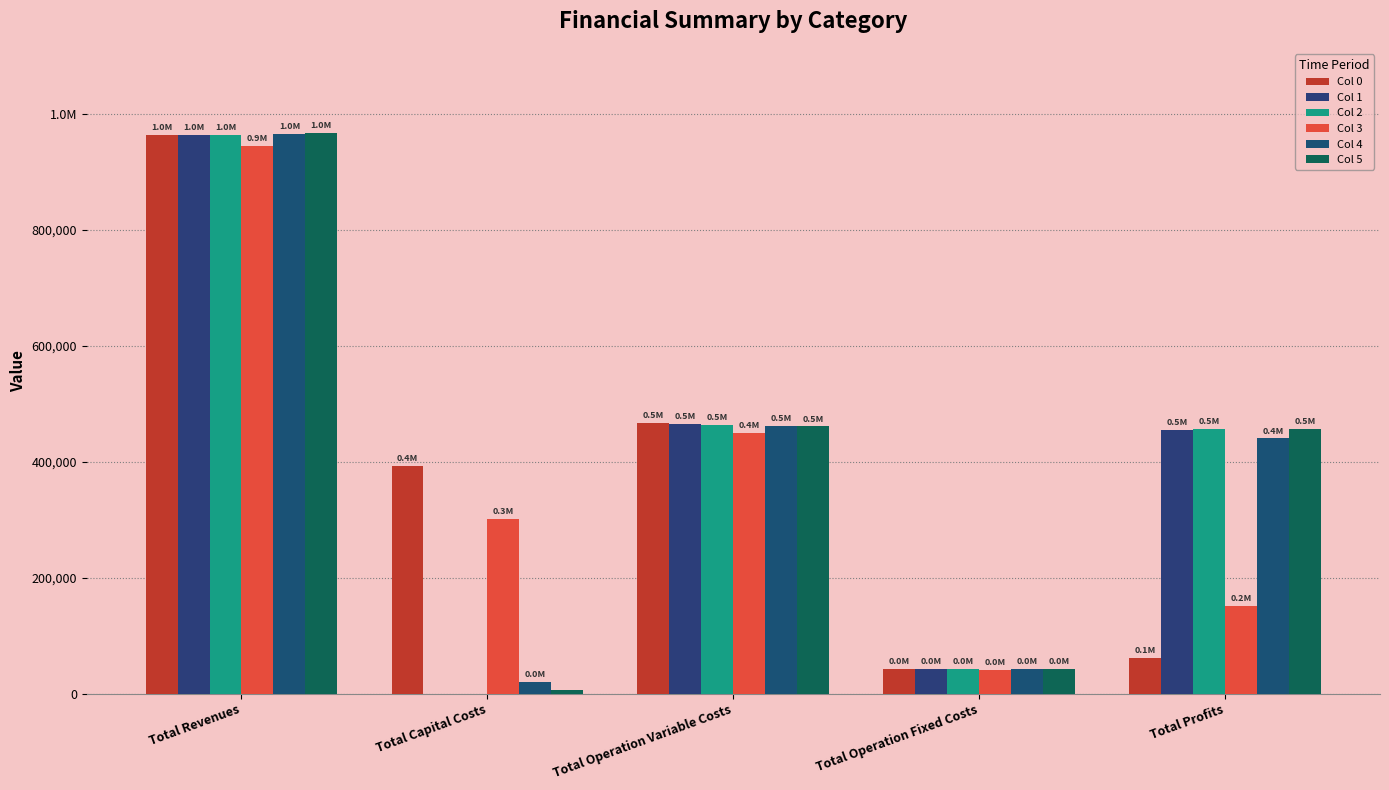

What are all the series names shown in the legend?

Col 0, Col 1, Col 2, Col 3, Col 4, Col 5